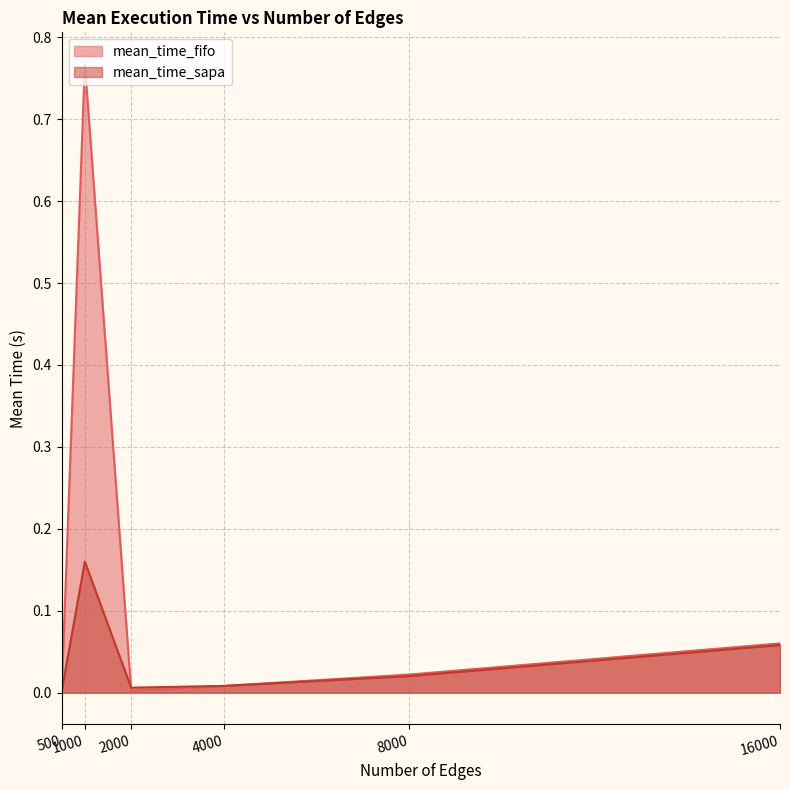

Rank the series by their average value, from lowest to highest.

mean_time_sapa, mean_time_fifo